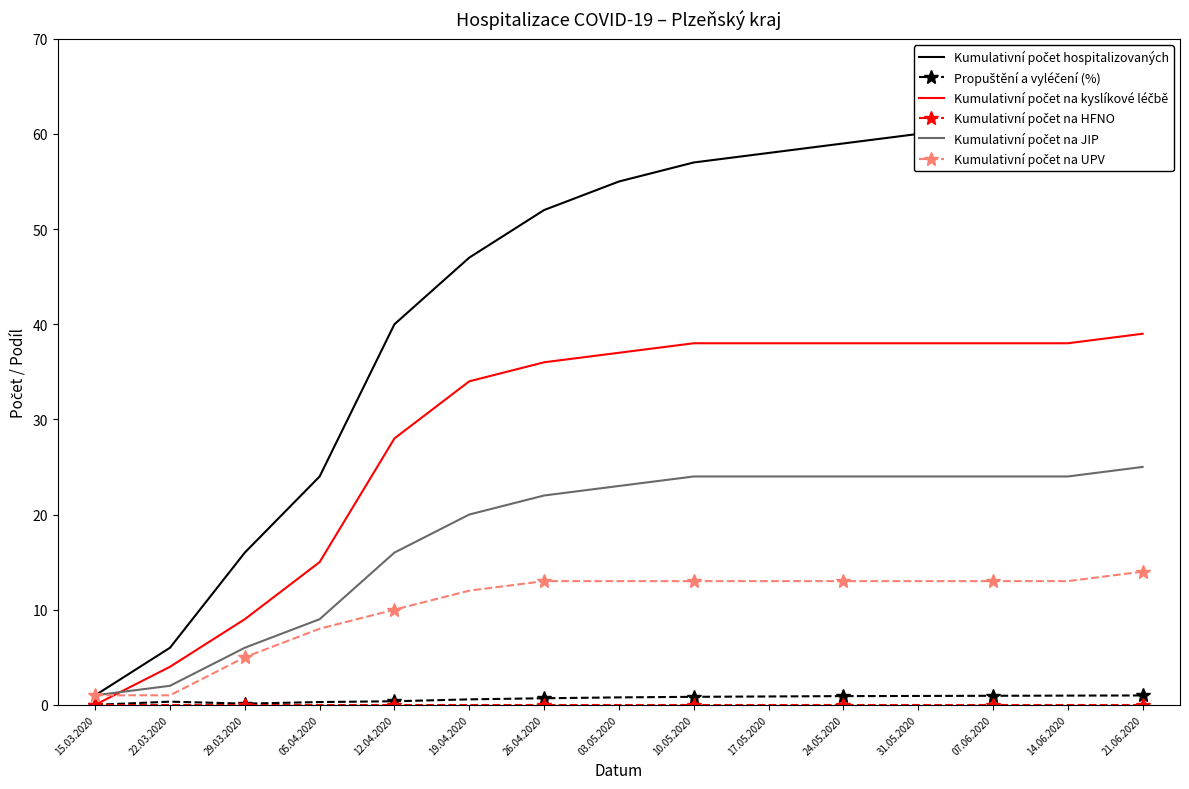

Reading right to left, list all the values displayed in this chart.

Kumulativní počet hospitalizovaných: 21.06.2020=64.0	14.06.2020=62.0	07.06.2020=61.0	31.05.2020=60.0	24.05.2020=59.0	17.05.2020=58.0	10.05.2020=57.0	03.05.2020=55.0	26.04.2020=52.0	19.04.2020=47.0	12.04.2020=40.0	05.04.2020=24.0	29.03.2020=16.0	22.03.2020=6.0	15.03.2020=1.0
Propuštění a vyléčení (%): 21.06.2020=1.0	14.06.2020=1.0	07.06.2020=1.0	31.05.2020=0.9	24.05.2020=0.9	17.05.2020=0.9	10.05.2020=0.8	03.05.2020=0.8	26.04.2020=0.7	19.04.2020=0.6	12.04.2020=0.4	05.04.2020=0.3	29.03.2020=0.1	22.03.2020=0.3	15.03.2020=0.0
Kumulativní počet na kyslíkové léčbě: 21.06.2020=39.0	14.06.2020=38.0	07.06.2020=38.0	31.05.2020=38.0	24.05.2020=38.0	17.05.2020=38.0	10.05.2020=38.0	03.05.2020=37.0	26.04.2020=36.0	19.04.2020=34.0	12.04.2020=28.0	05.04.2020=15.0	29.03.2020=9.0	22.03.2020=4.0	15.03.2020=0.0
Kumulativní počet na HFNO: 21.06.2020=0.0	14.06.2020=0.0	07.06.2020=0.0	31.05.2020=0.0	24.05.2020=0.0	17.05.2020=0.0	10.05.2020=0.0	03.05.2020=0.0	26.04.2020=0.0	19.04.2020=0.0	12.04.2020=0.0	05.04.2020=0.0	29.03.2020=0.0	22.03.2020=0.0	15.03.2020=0.0
Kumulativní počet na JIP: 21.06.2020=25.0	14.06.2020=24.0	07.06.2020=24.0	31.05.2020=24.0	24.05.2020=24.0	17.05.2020=24.0	10.05.2020=24.0	03.05.2020=23.0	26.04.2020=22.0	19.04.2020=20.0	12.04.2020=16.0	05.04.2020=9.0	29.03.2020=6.0	22.03.2020=2.0	15.03.2020=1.0
Kumulativní počet na UPV: 21.06.2020=14.0	14.06.2020=13.0	07.06.2020=13.0	31.05.2020=13.0	24.05.2020=13.0	17.05.2020=13.0	10.05.2020=13.0	03.05.2020=13.0	26.04.2020=13.0	19.04.2020=12.0	12.04.2020=10.0	05.04.2020=8.0	29.03.2020=5.0	22.03.2020=1.0	15.03.2020=1.0